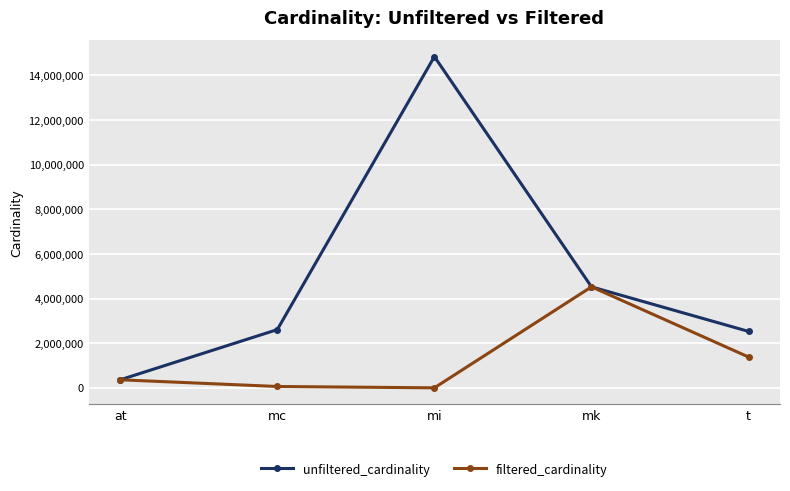

Where is the first local maximum for filtered_cardinality?

mk